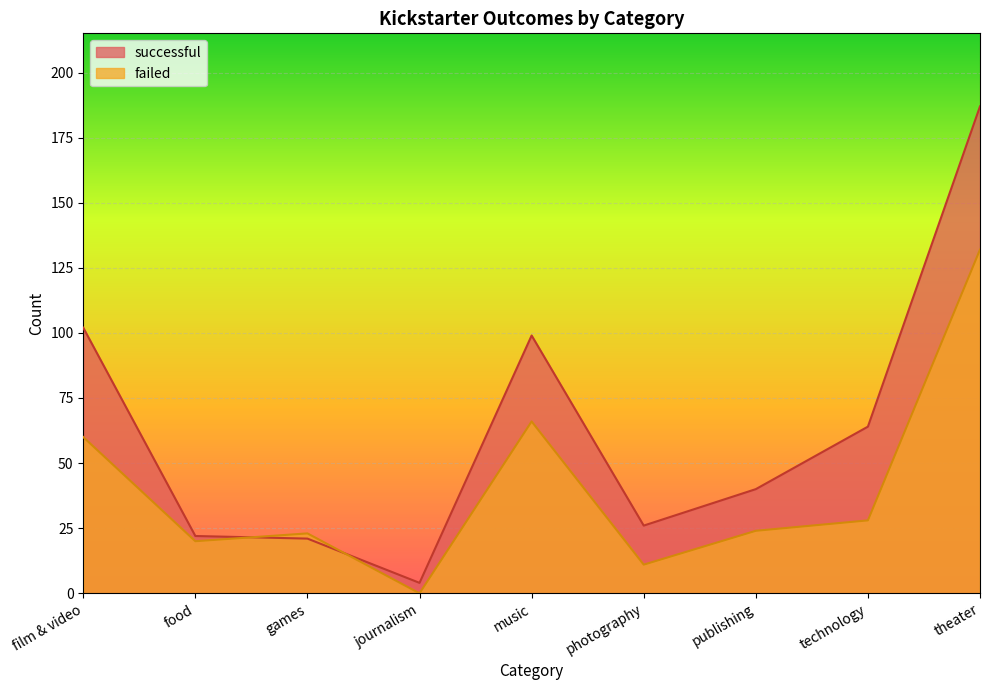

Is it true that successful equals 26 at photography?

True